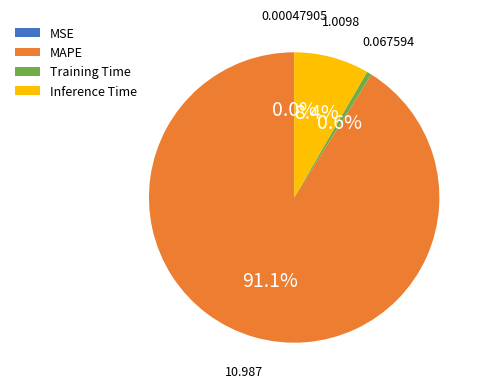

What is the largest slice in the pie chart?

MAPE